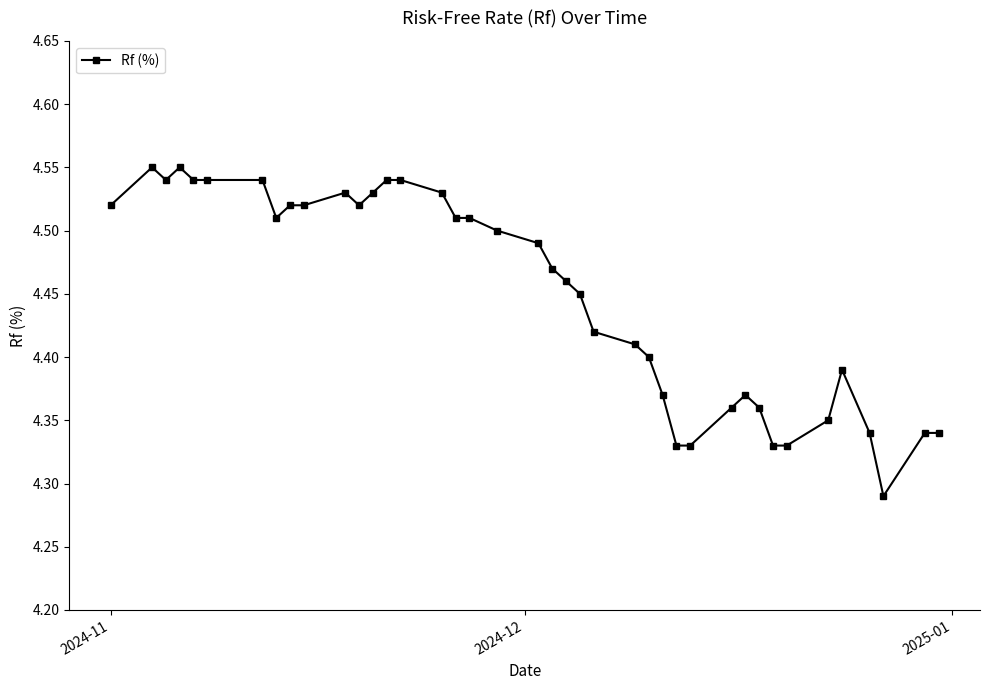

What is the difference between the second highest and minimum values?

0.3